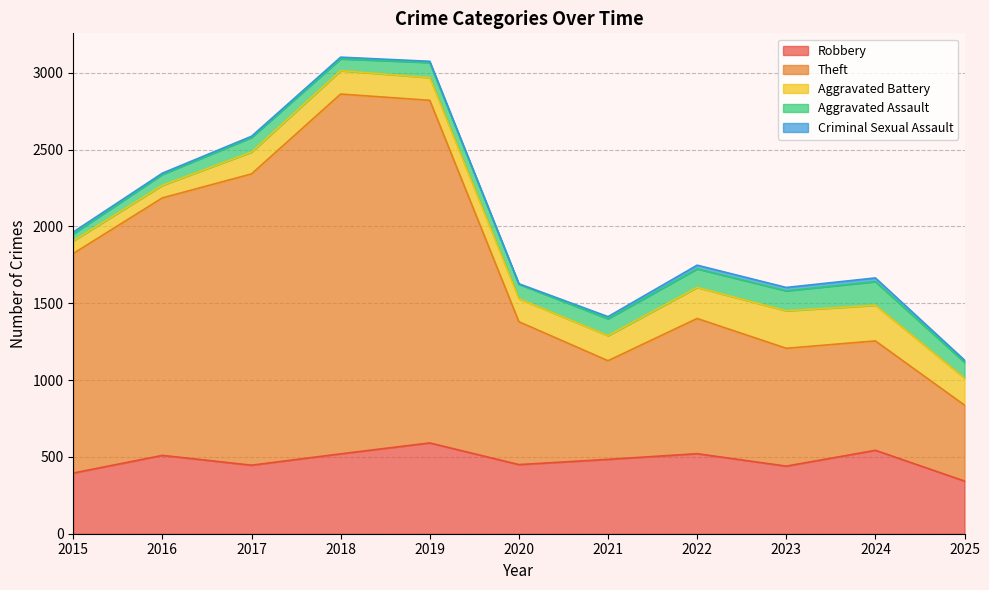

How many interior local peaks does the Criminal Sexual Assault series have?

3